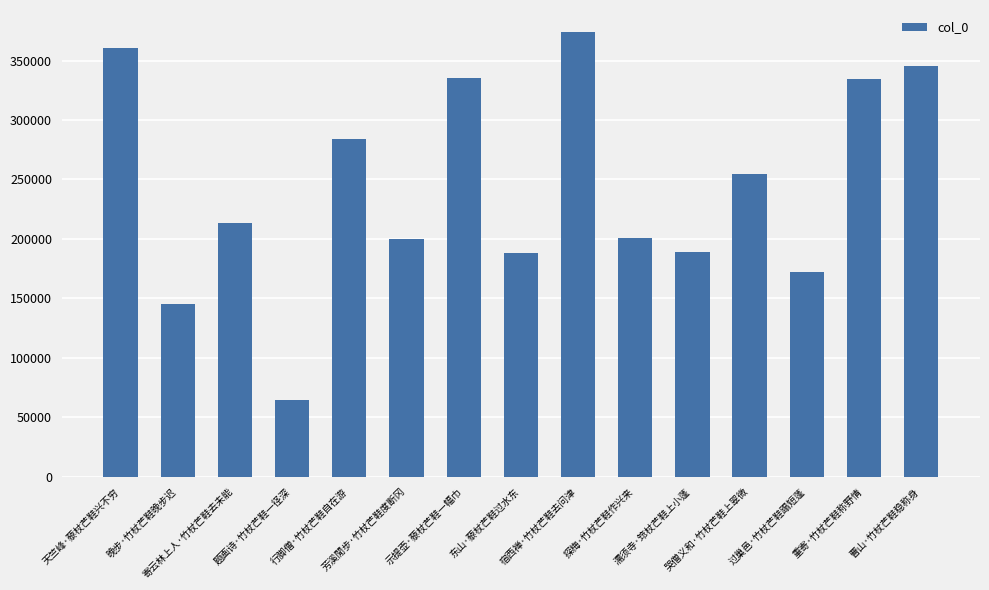

The value at 宿西禅·竹杖芒鞋去问津 is 666734. True or false?

False